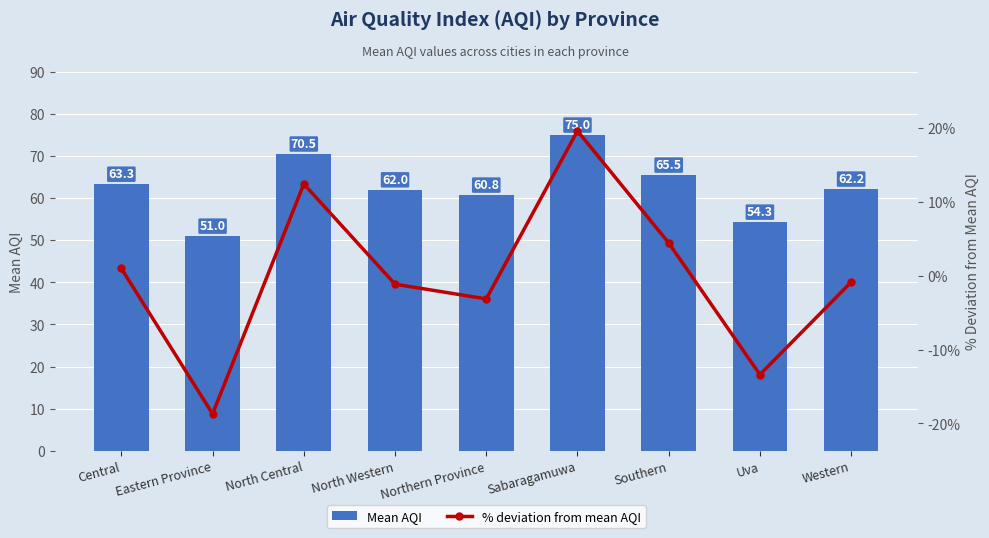

How many data points in Mean AQI are less than 62?

3